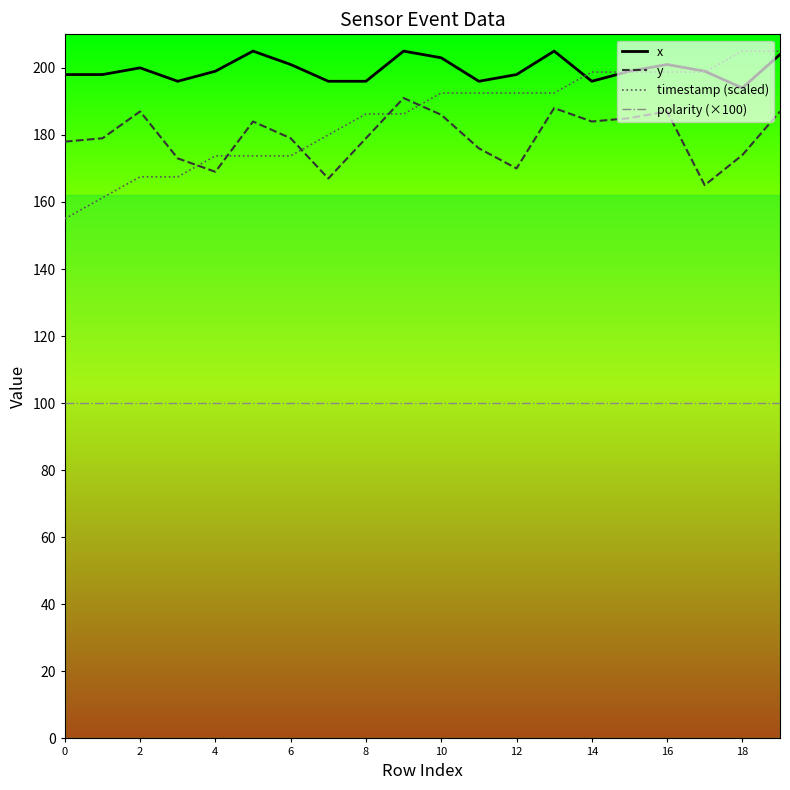

Which series has the largest total across all categories?

x